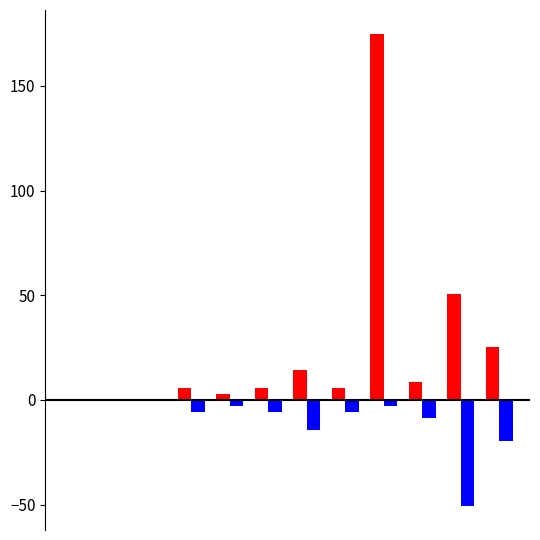

What is the maximum value shown in the chart?

175.0